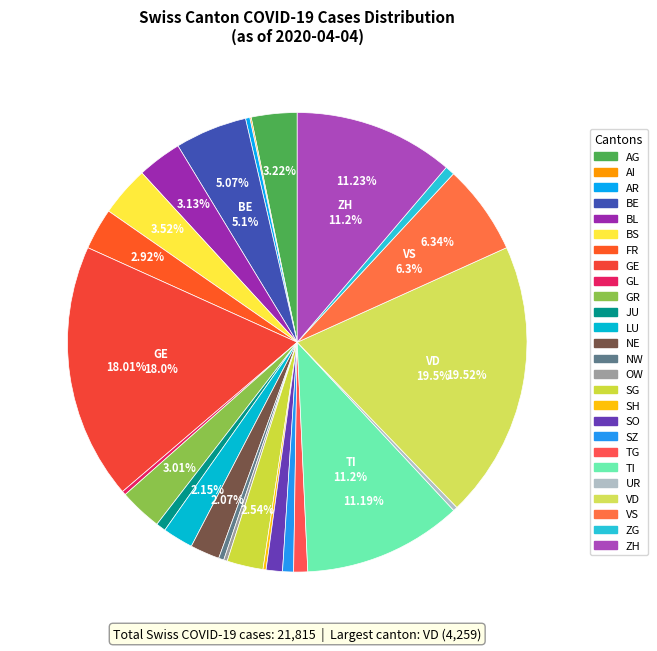

How many slices are in this pie chart?

26